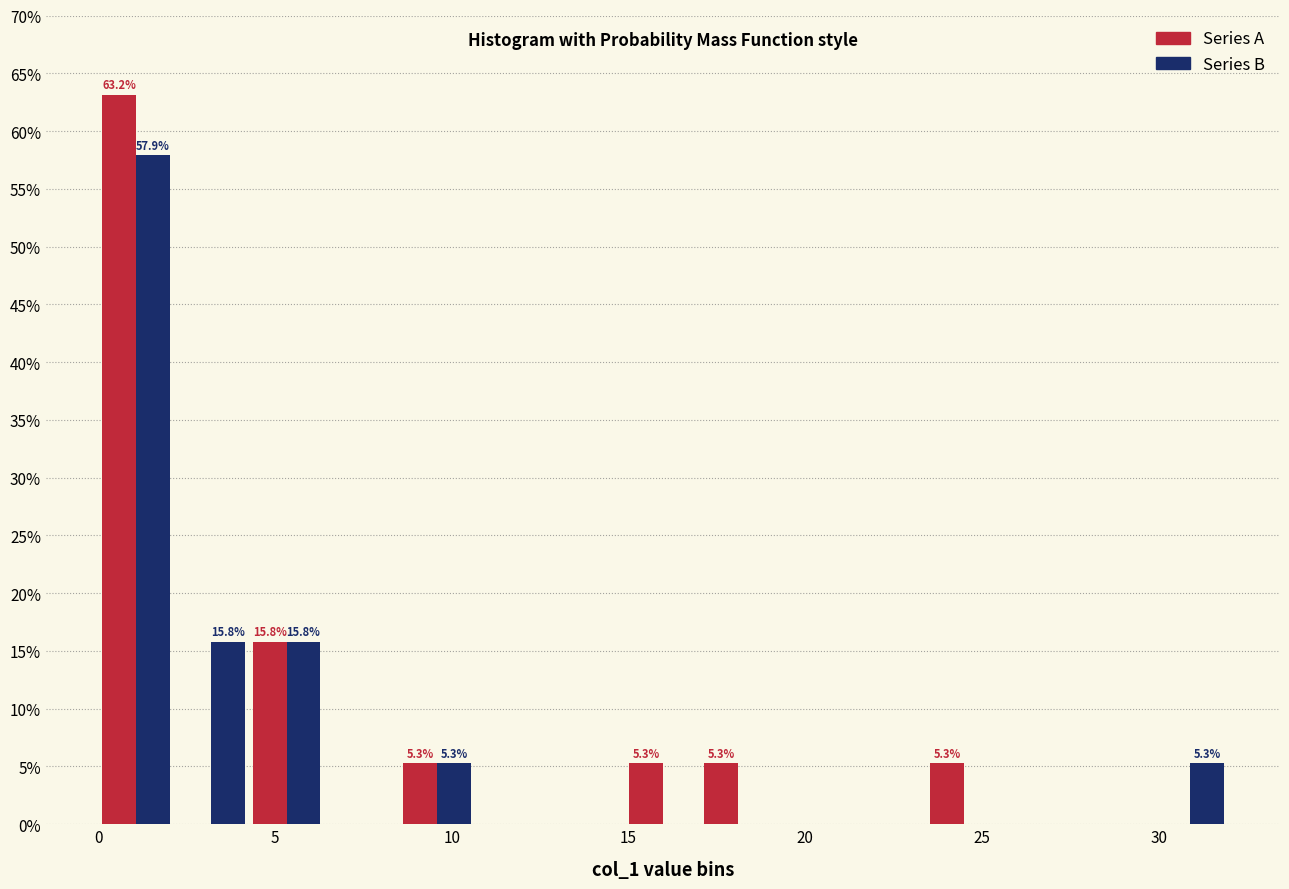

In the Series B series, which range on the x-axis has the tallest bar?

0.0 to 2.0